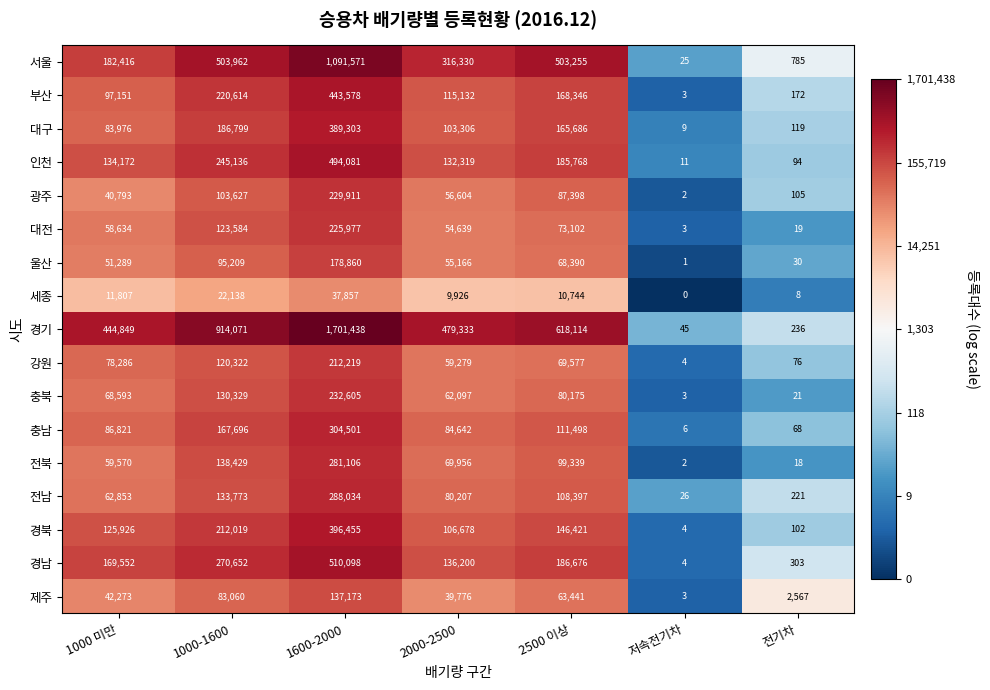

Count the number of categories in the chart.

7